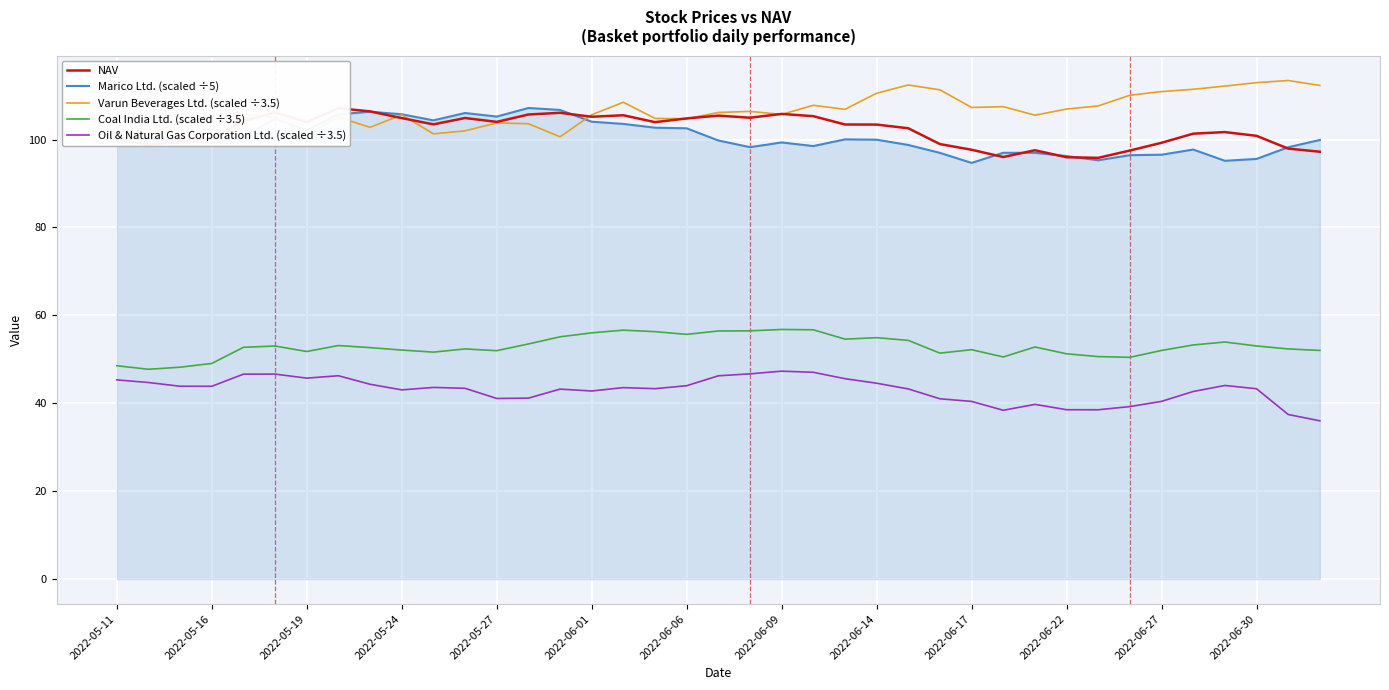

True or false: Marico Ltd. (scaled ÷5) has a value of 174.2 at 2022-05-19.

False